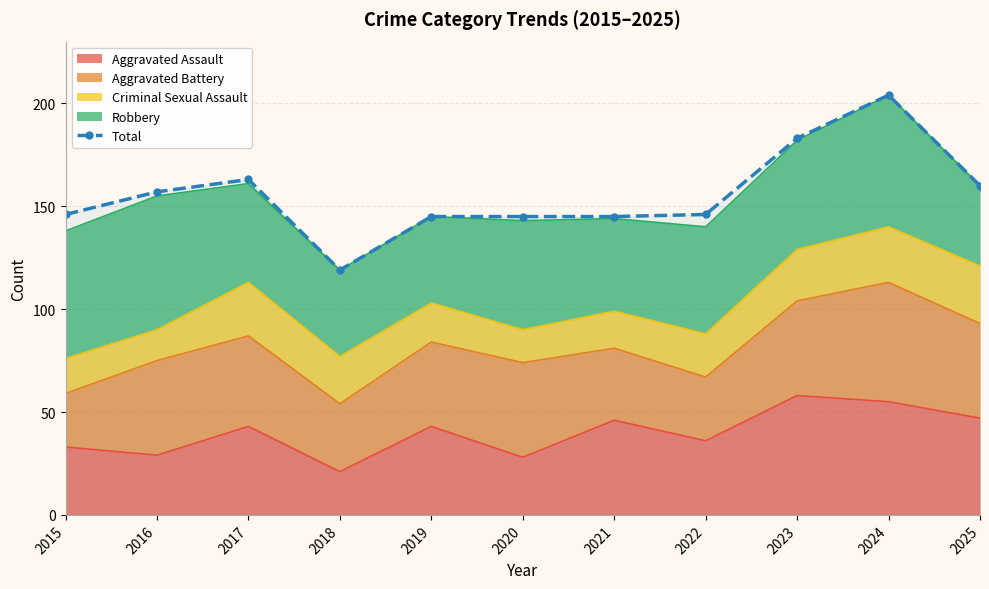

What is the average value?

156